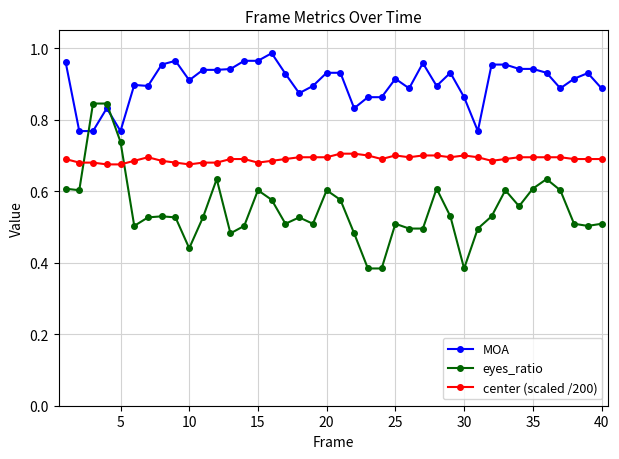

Which series has the widest spread of values?

eyes_ratio